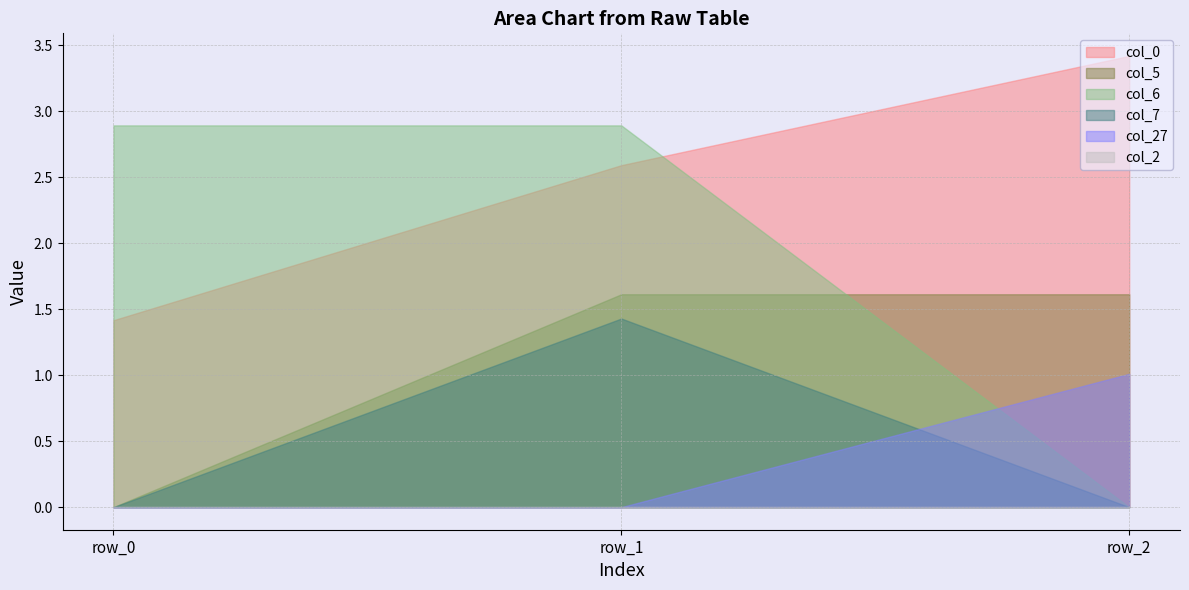

True or false: col_27 has a value of -0.6 at row_0.

False